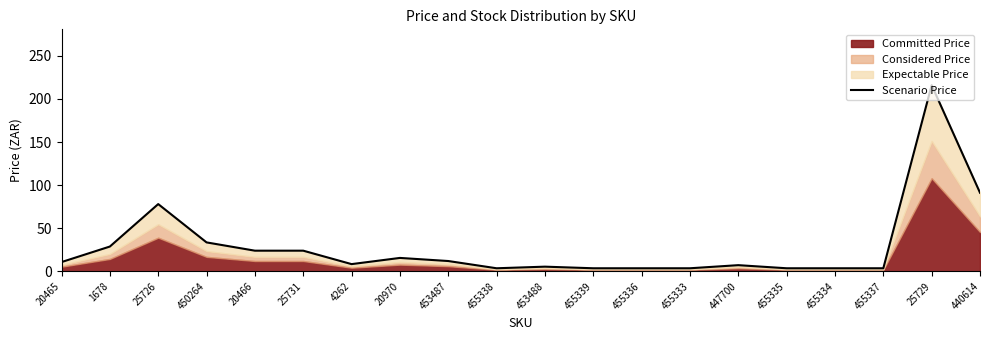

How many values are below 10?

10